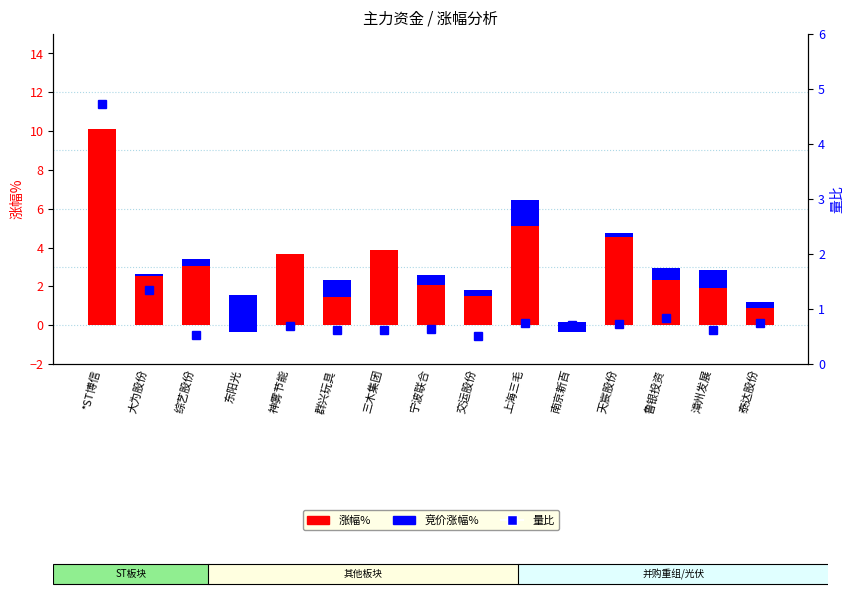

What position from the left is 综艺股份?

3